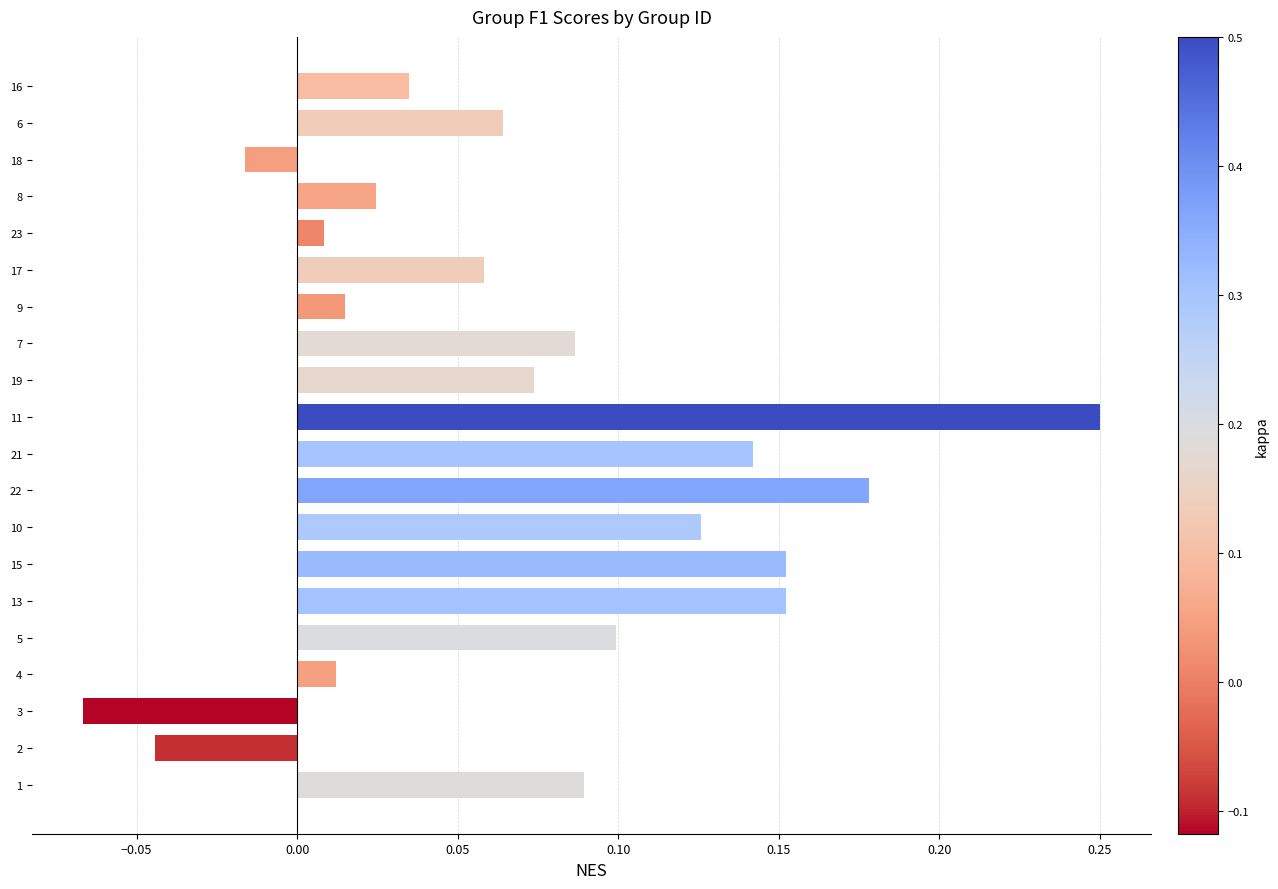

What is the difference between the maximum and minimum values?

0.3